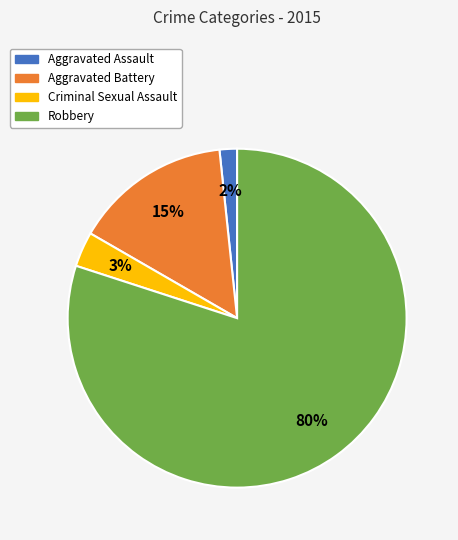

Between Criminal Sexual Assault and Robbery, which is larger?

Robbery